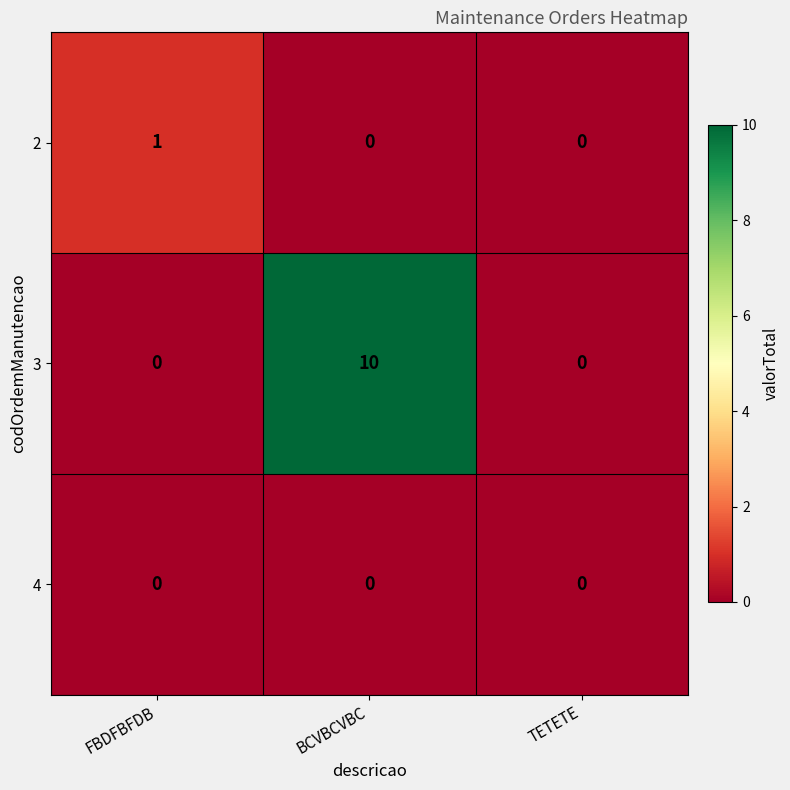

Count the 3 values in the range 0 to 10.

3